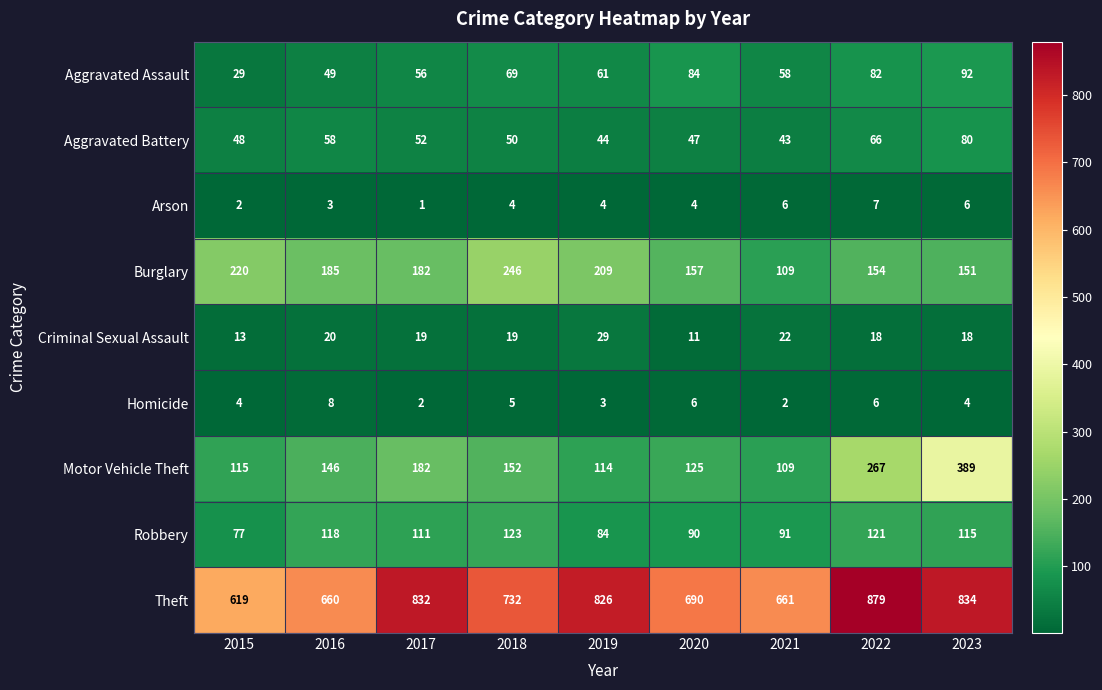

Where does the Burglary series first go above 182?

2015